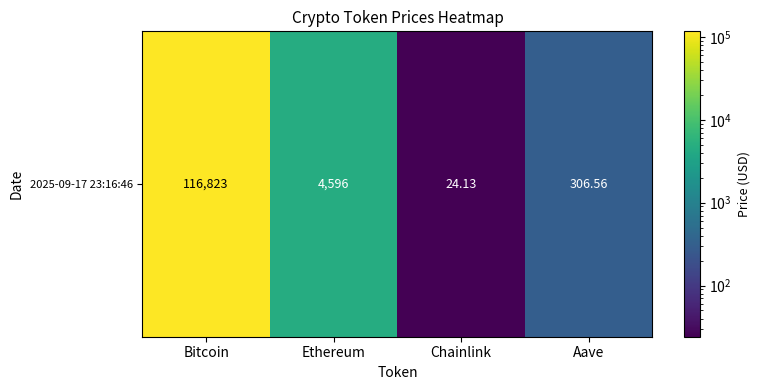

Count the number of data series in this chart.

1